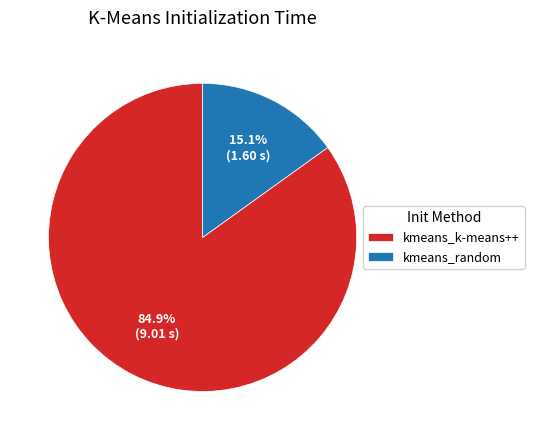

How many slices are in this pie chart?

2